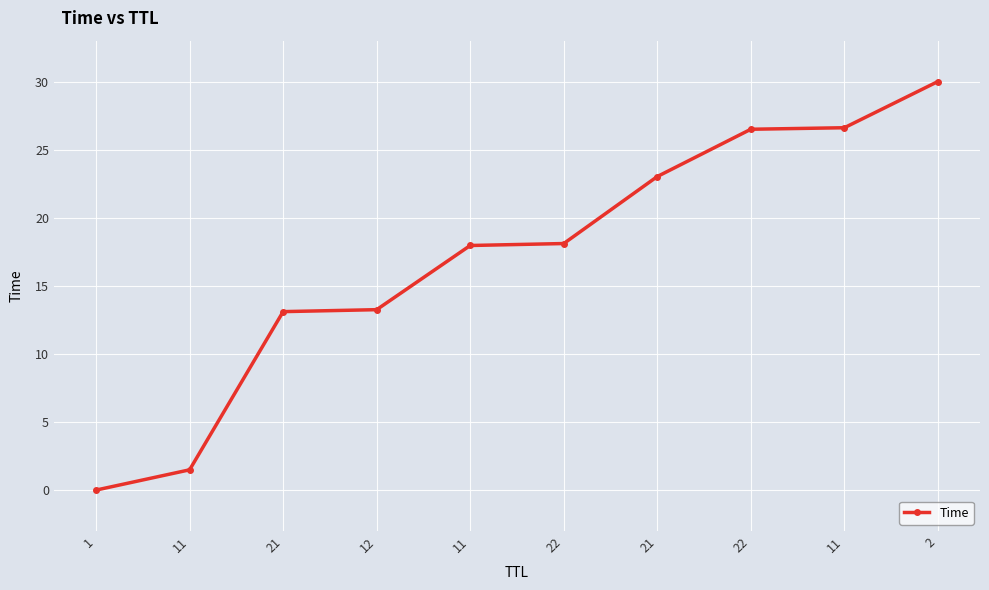

Does the chart have visible grid lines?

Yes